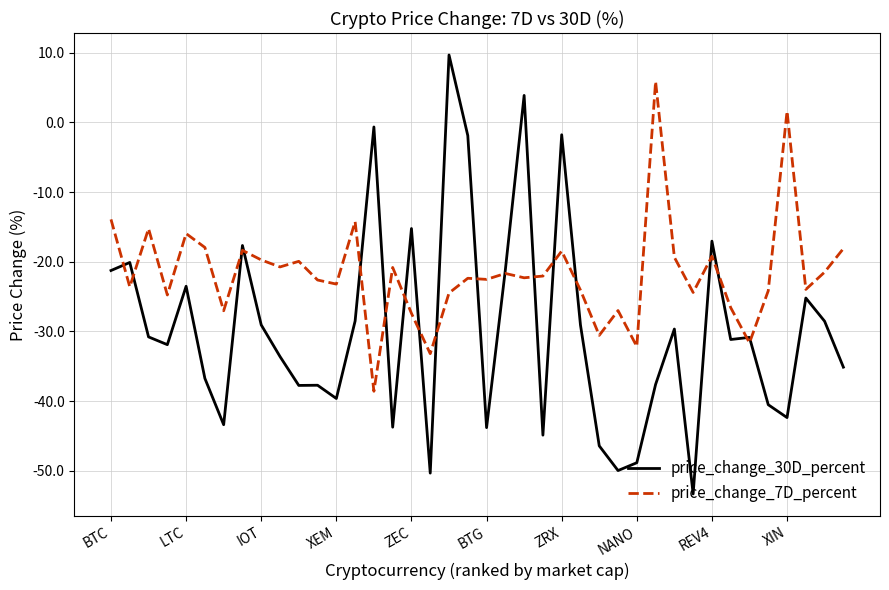

Which series has the largest total across all categories?

price_change_7D_percent